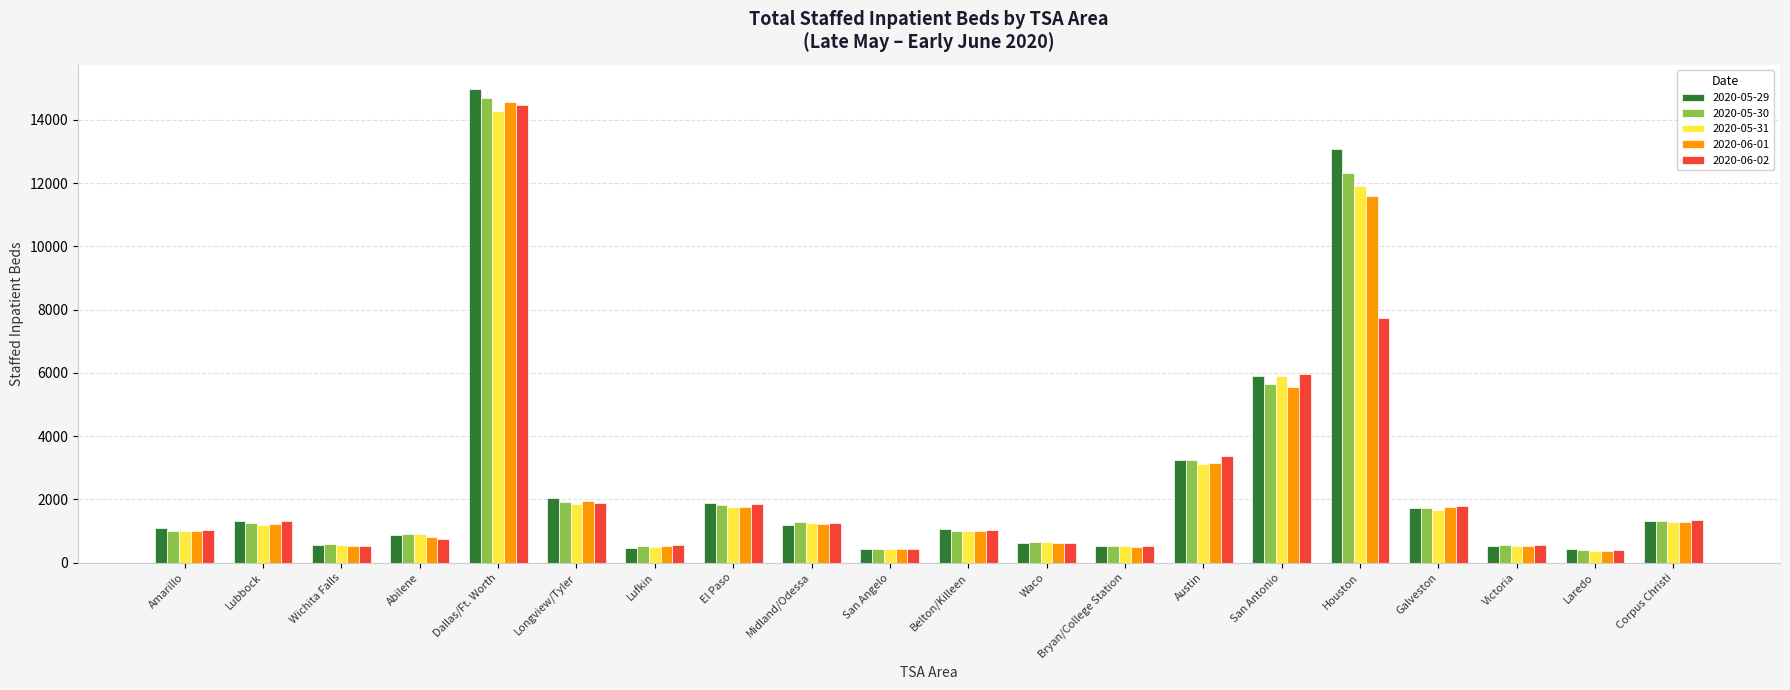

True or false: 2020-05-30 has a value of 18801 at Houston.

False